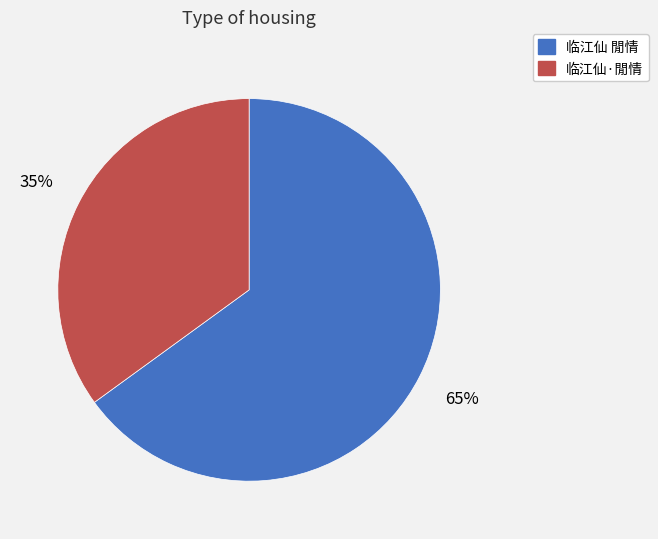

To the nearest percent, what portion does 临江仙 閒情 represent?

65%